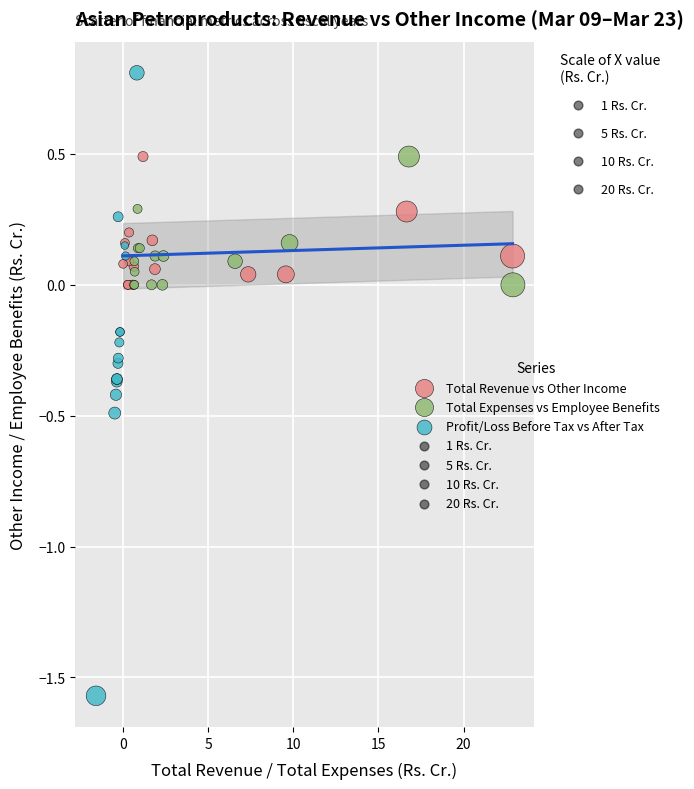

Which series reaches the minimum Y coordinate?

Profit/Loss Before Tax vs After Tax